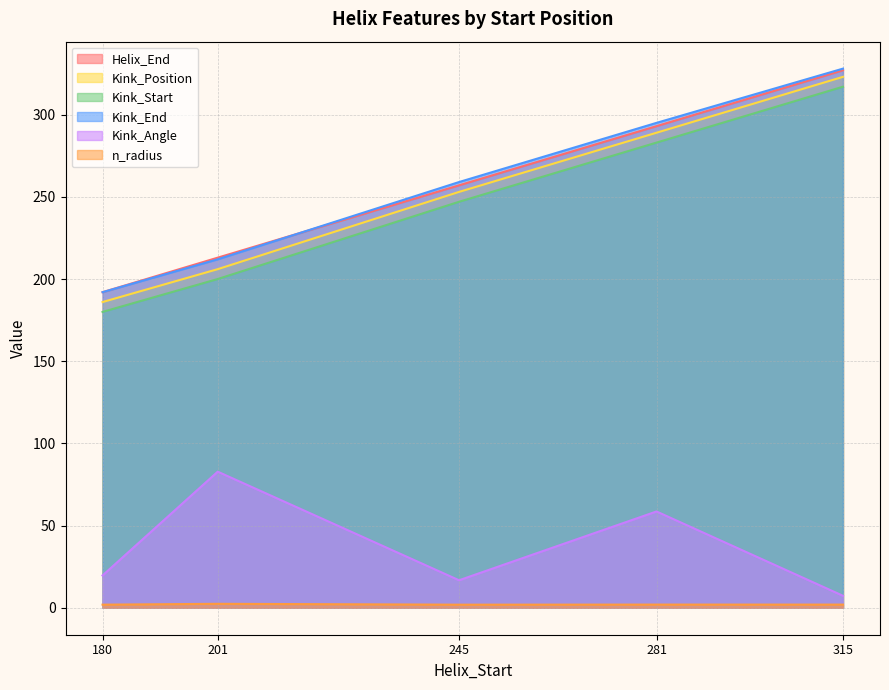

Reading right to left, transcribe all the data shown in this chart.

Helix_End: 327.0	293.0	257.0	213.0	192.0
Kink_Position: 323.0	289.0	253.0	206.0	186.0
Kink_Start: 317.0	283.0	247.0	200.0	180.0
Kink_End: 328.0	295.0	259.0	212.0	192.0
Kink_Angle: 7.3	58.6	16.7	82.8	19.7
n_radius: 1.9	1.9	1.9	2.4	1.9